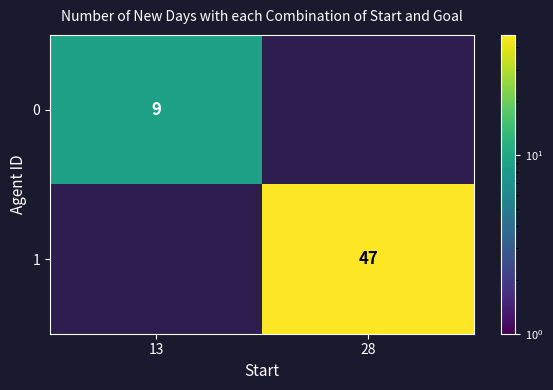

Count the number of categories in the chart.

2